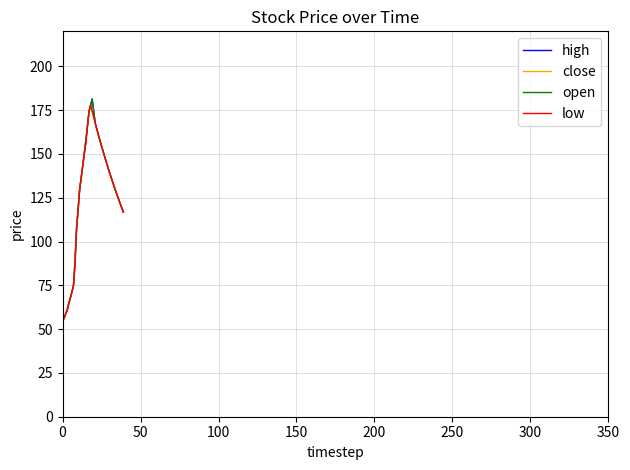

Rank the series by their average value, from lowest to highest.

low, close, open, high